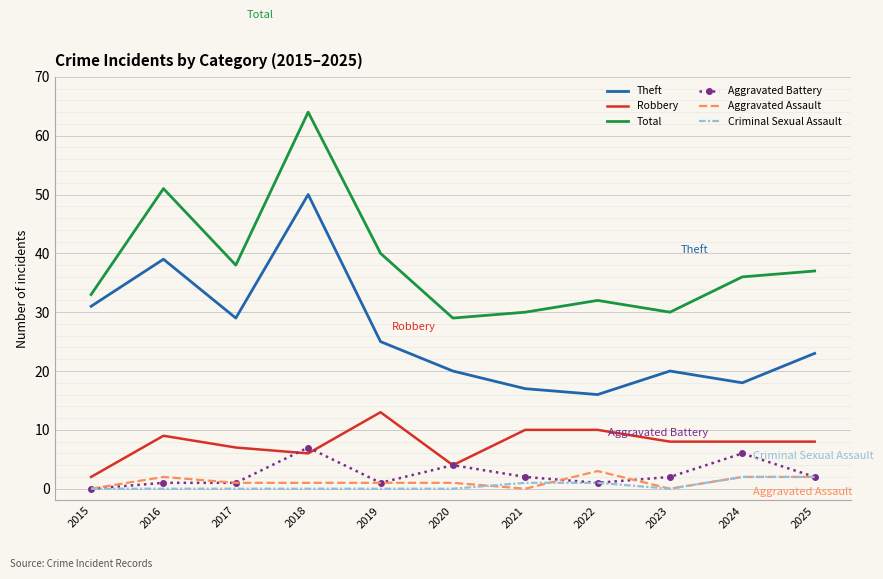

True or false: Theft and Aggravated Battery intersect in this chart.

False